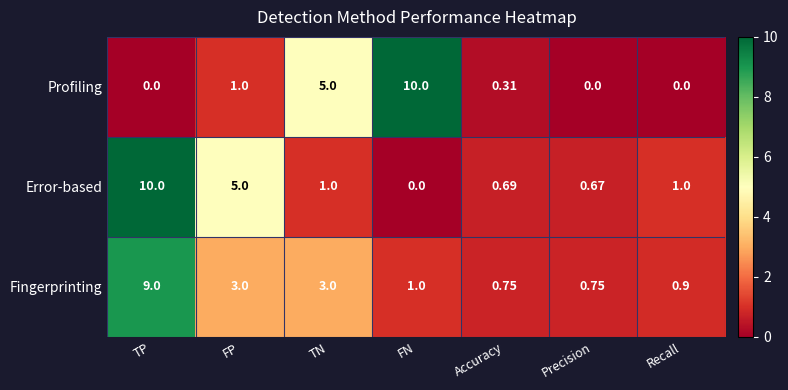

At FN, list the series in order from smallest to largest.

Error-based, Fingerprinting, Profiling